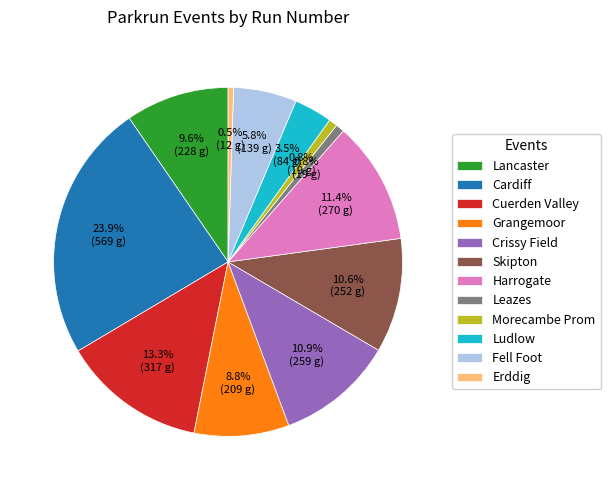

Approximately how many times larger is the value at Crissy Field compared to Erddig?

21.6